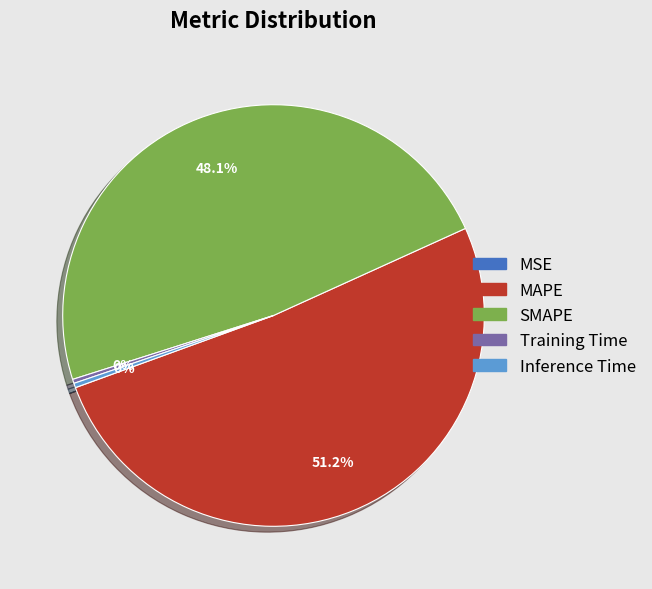

Which slice is the largest?

MAPE